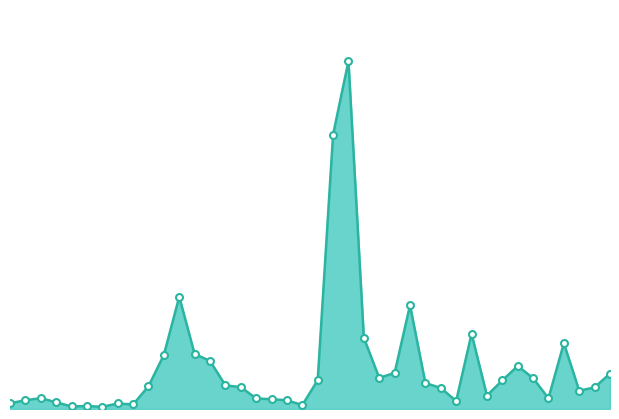

Is this an area chart (filled region under the line)?

Yes